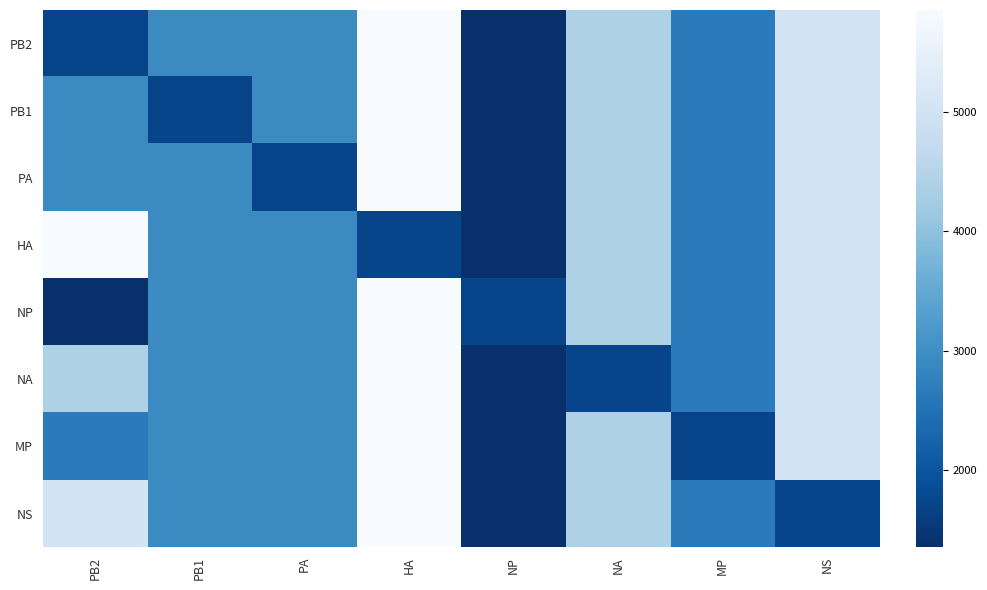

Rank the series by their maximum value, from highest to lowest.

PB2, PB1, PA, HA, NP, NA, MP, NS